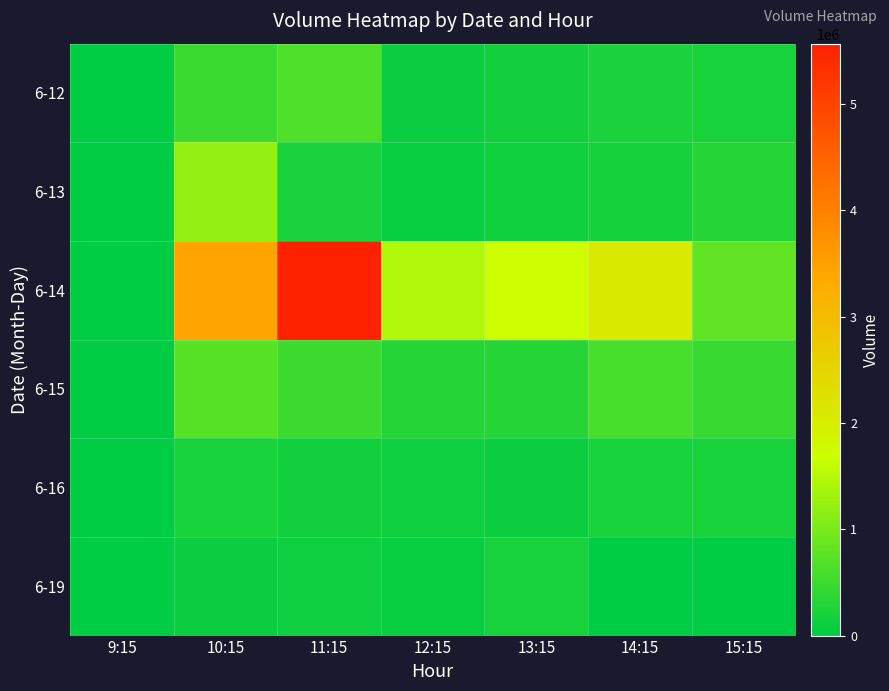

Which has a higher value, 12:15 or 9:15?

12:15